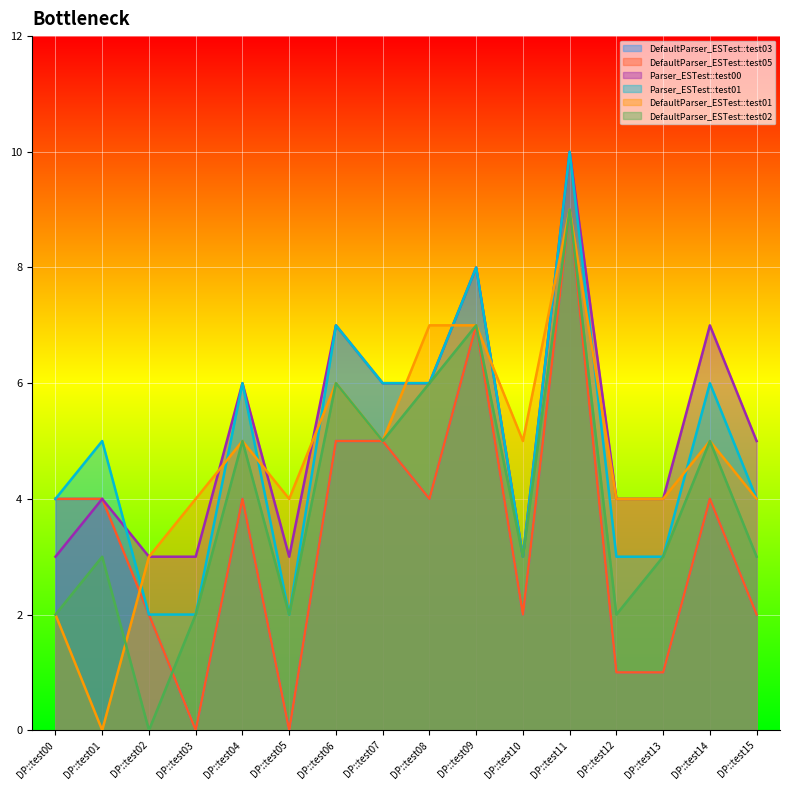

Which category has the highest value in the DefaultParser_ESTest::test02 series?

DP::test11